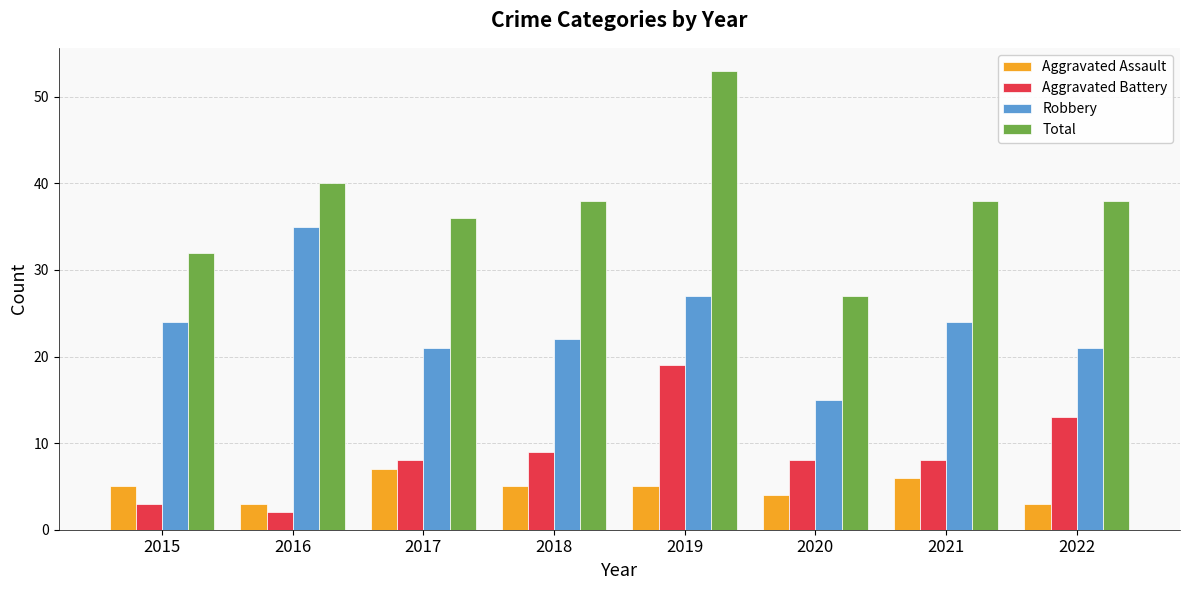

Where is Total nearest to the value 40?

2016